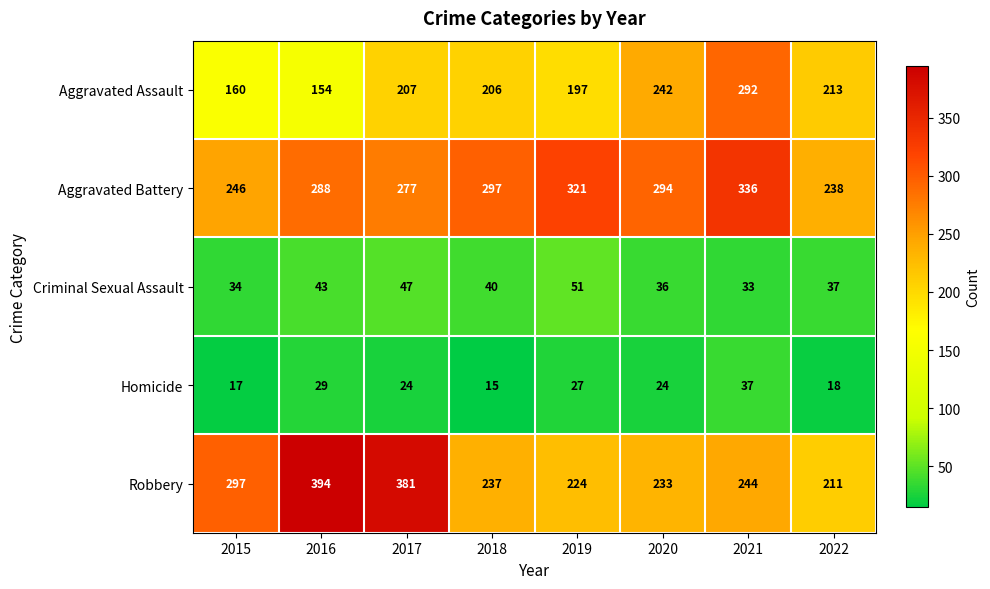

At how many categories does at least one series exceed 139?

8